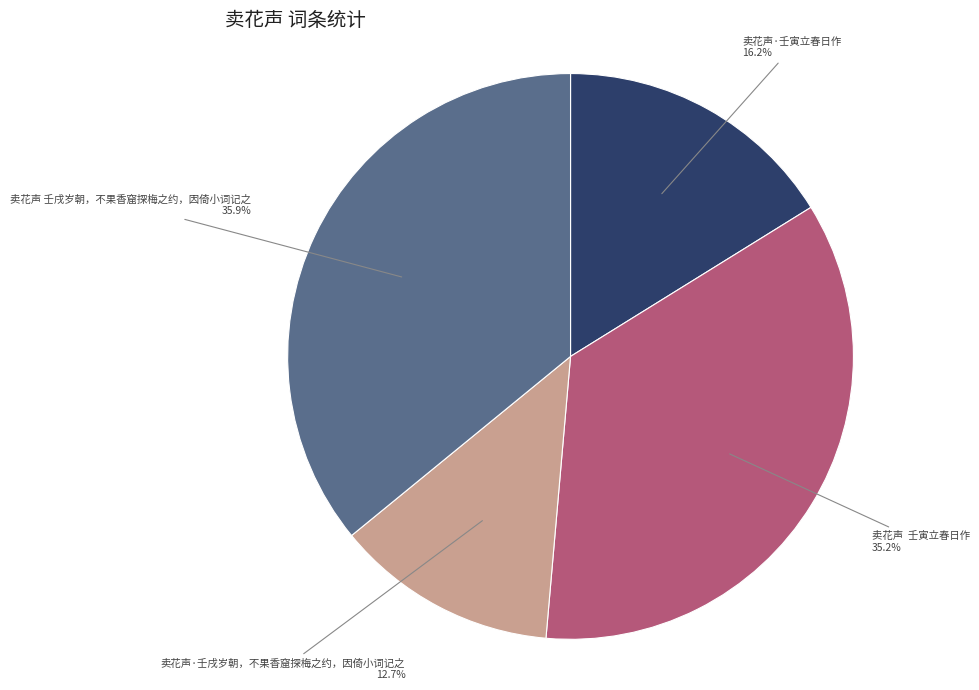

To the nearest percent, what portion does 卖花声·壬寅立春日作 represent?

16%